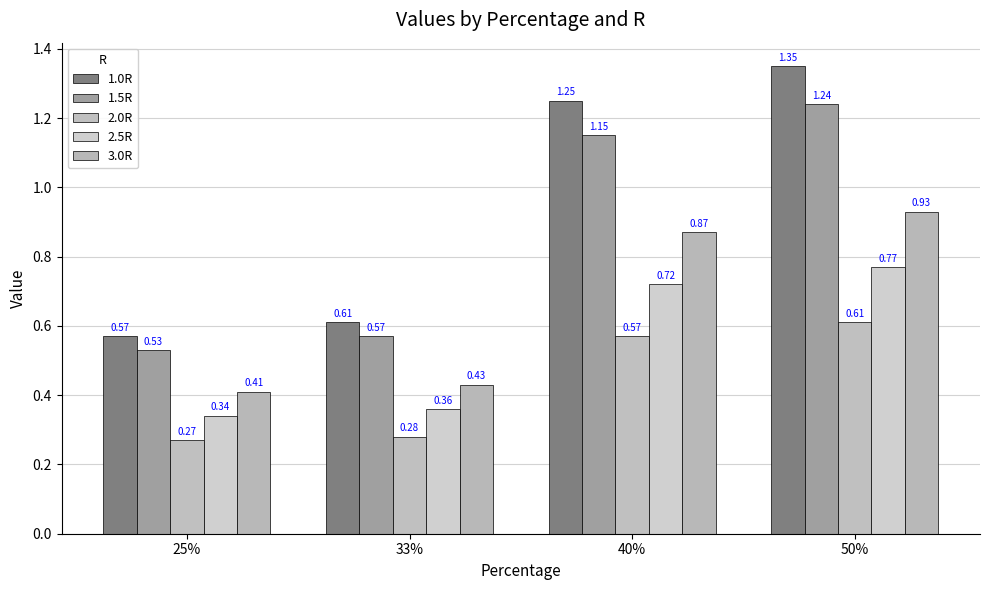

What is the sum of all 2.5R values?

2.2